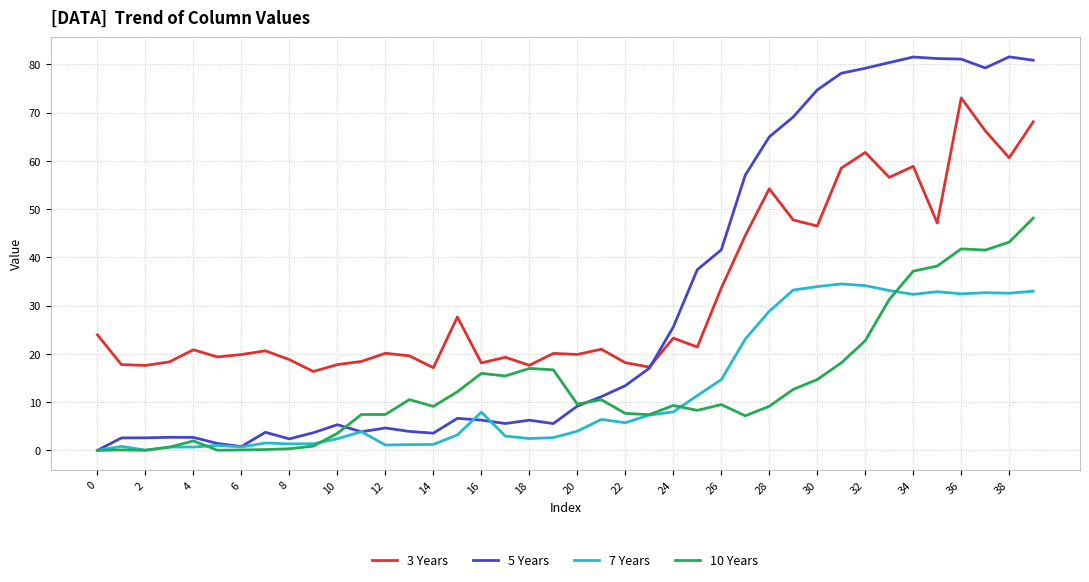

What is the maximum value for 5 Years?

81.6